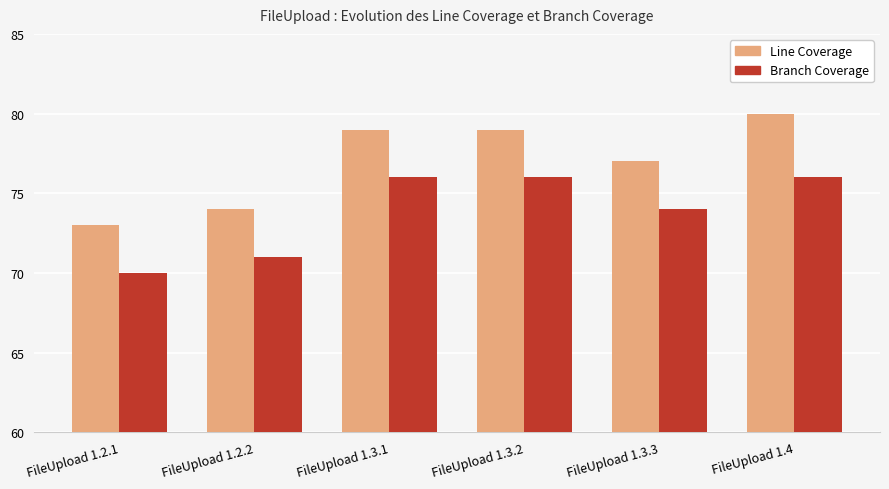

How many bars are there in each group?

2